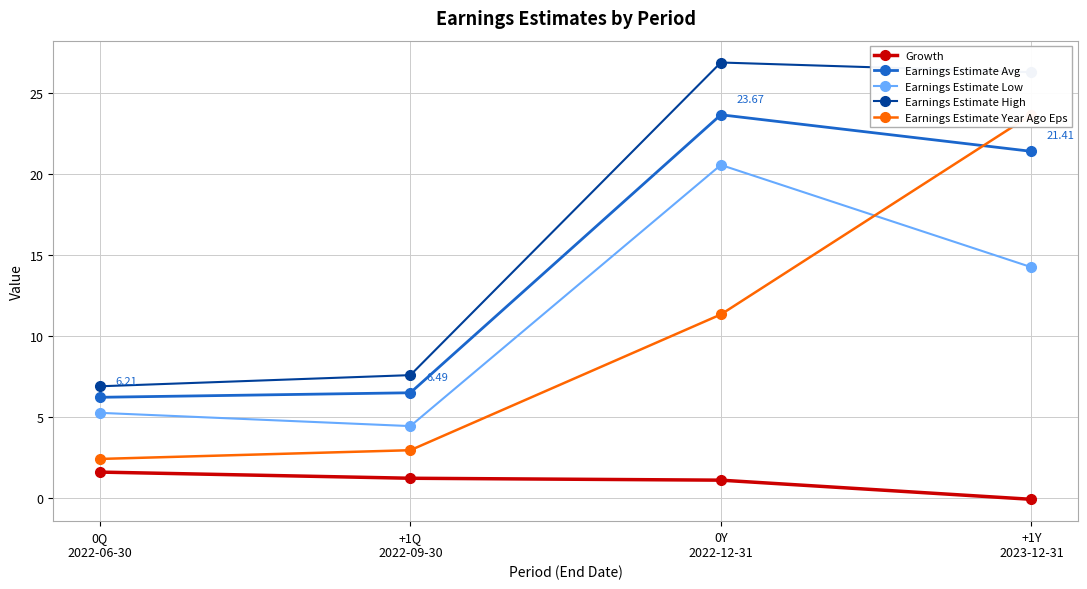

Between which two adjacent categories do Earnings Estimate Year Ago Eps and Earnings Estimate Avg first intersect?

0Y
2022-12-31 and +1Y
2023-12-31